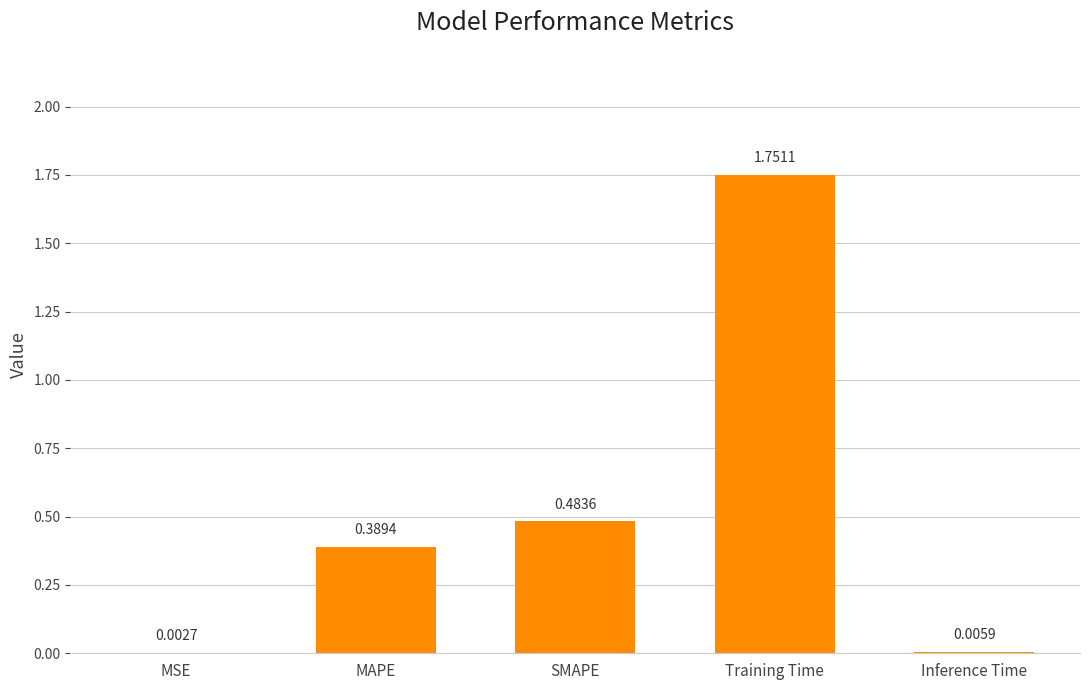

Which category has the highest value across all series?

Training Time